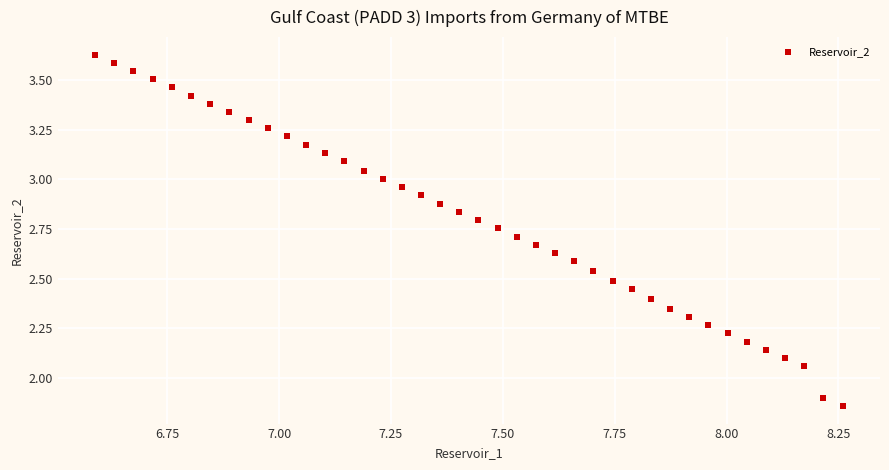

What is the range of Y values (max minus min)?

1.8